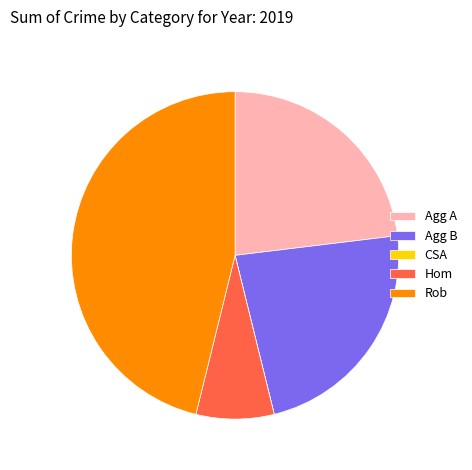

Is there a majority slice in this chart?

No